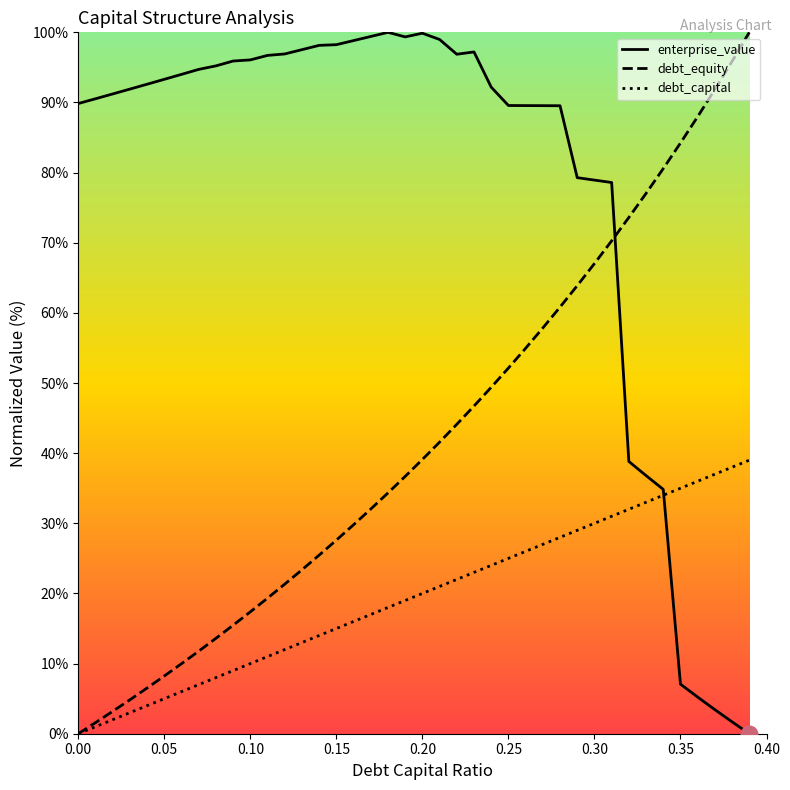

The debt_equity series shows 8.2 at 0.05. True or false?

True